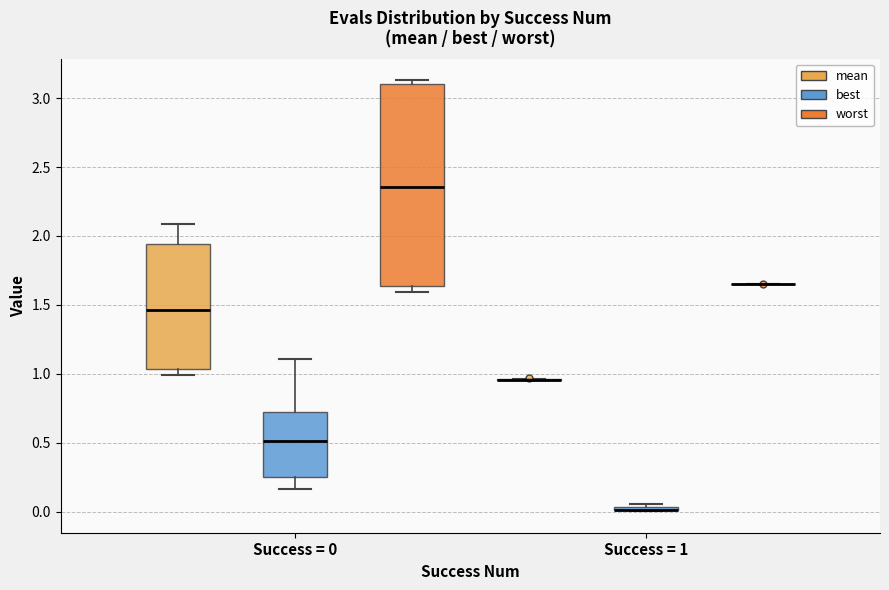

Which box is the tallest, from its lower edge to its upper edge?

Success = 0 (worst)